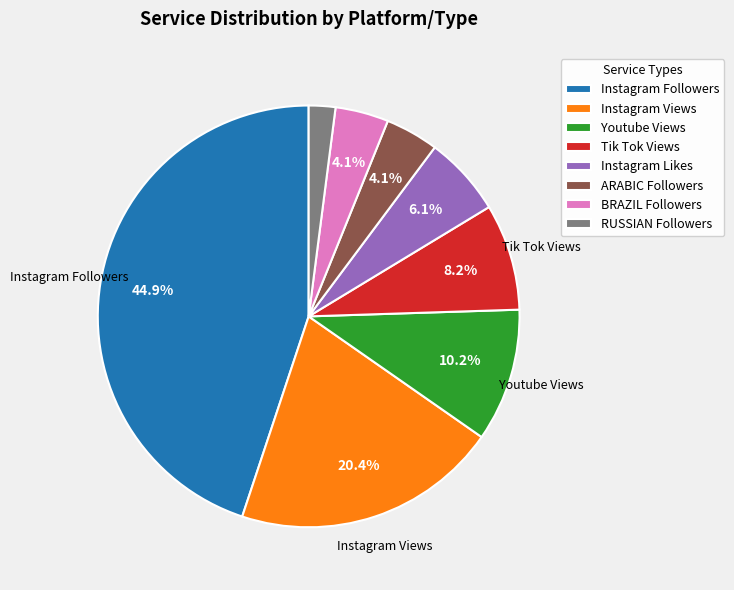

To the nearest percent, what is the average slice percentage?

12%